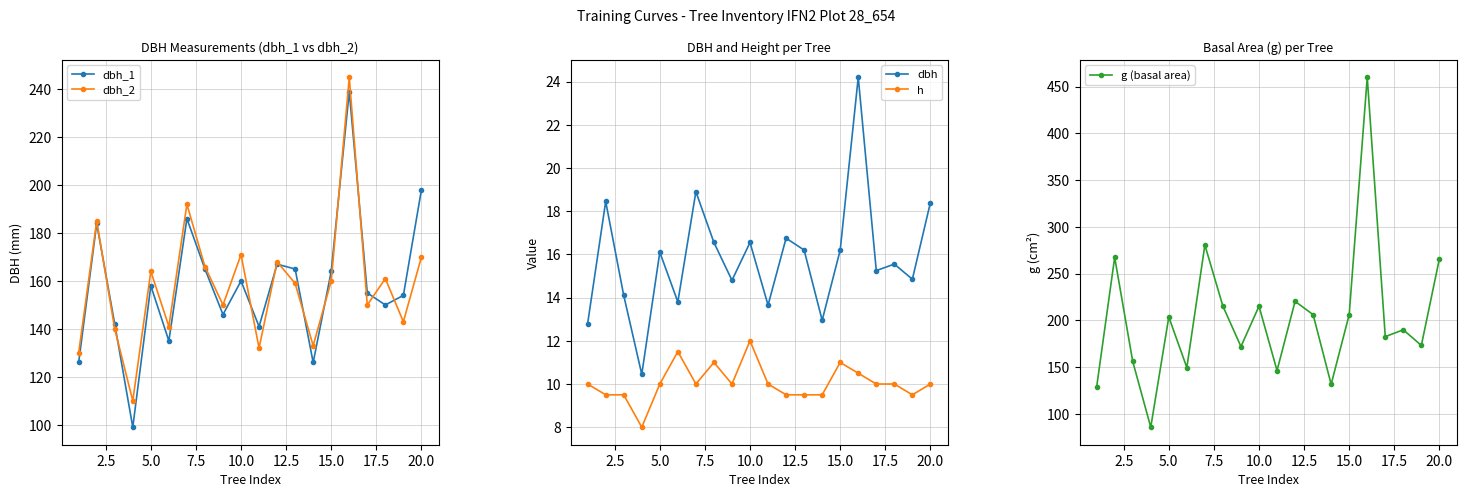

True or false: dbh_1 has more than 1 points higher than both neighbors.

True